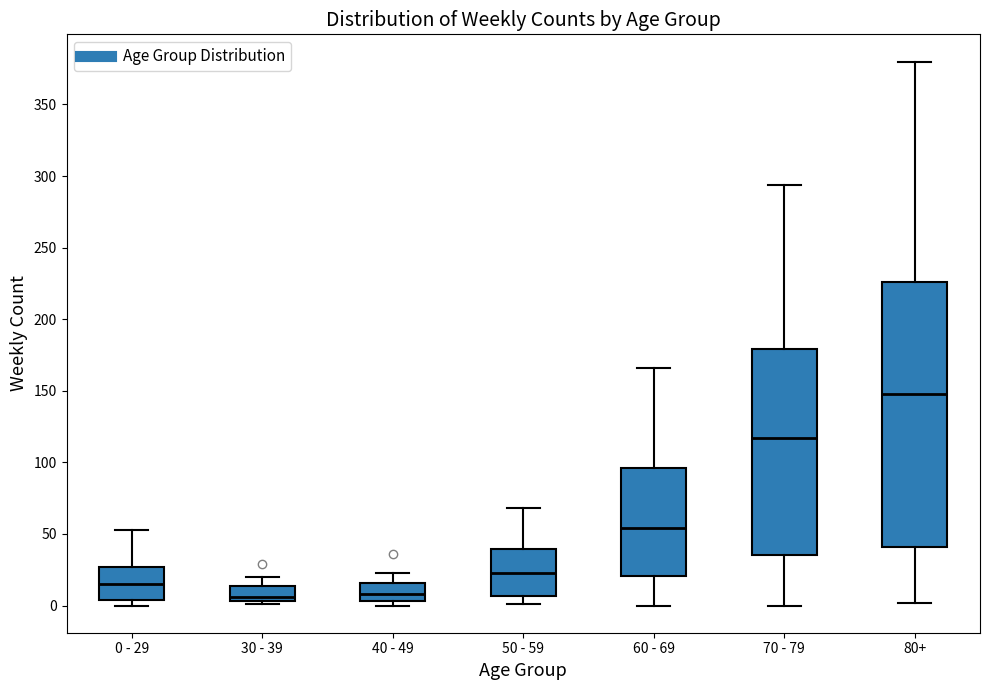

Reading left to right, transcribe this box plot: for each box, give where its median line is, the range the box spans, and where its two whiskers end, as read against the y-axis. The values are not printed on the chart, so give them approximately, as read against the axis.

0 - 29: median 15, box 5 to 25, whiskers 0 to 55
30 - 39: median 5 (just above the box's lower edge), box 5 to 15, whiskers 0 to 20
40 - 49: median 10, box 5 to 15, whiskers 0 to 25
50 - 59: median 25, box 5 to 40, whiskers 0 to 70
60 - 69: median 55, box 20 to 95, whiskers 0 to 165
70 - 79: median 115, box 35 to 180, whiskers 0 to 295
80+: median 150, box 40 to 225, whiskers 0 to 380